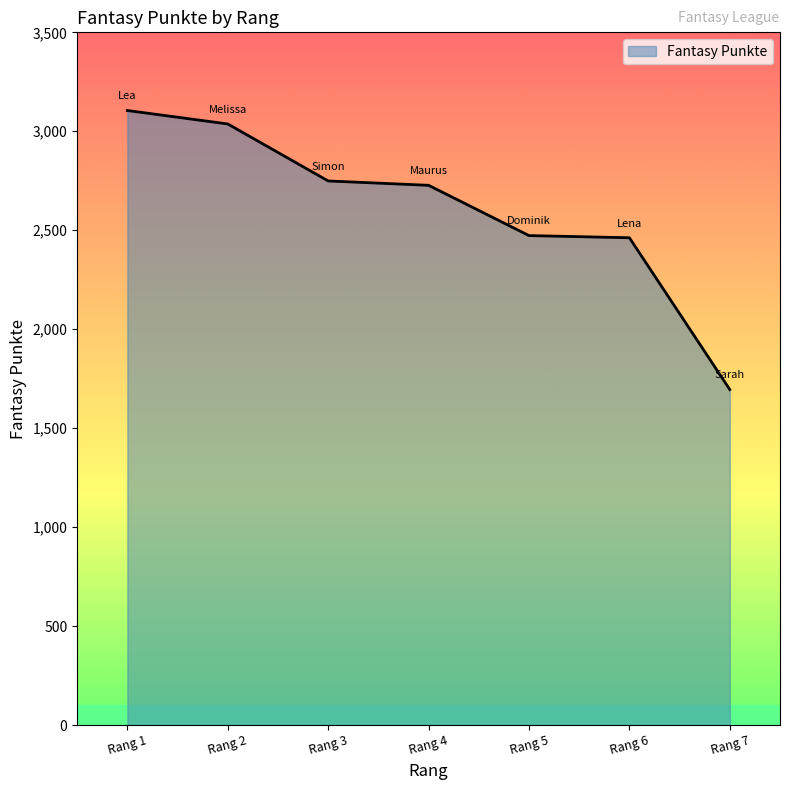

What is the sum of all values?

18248